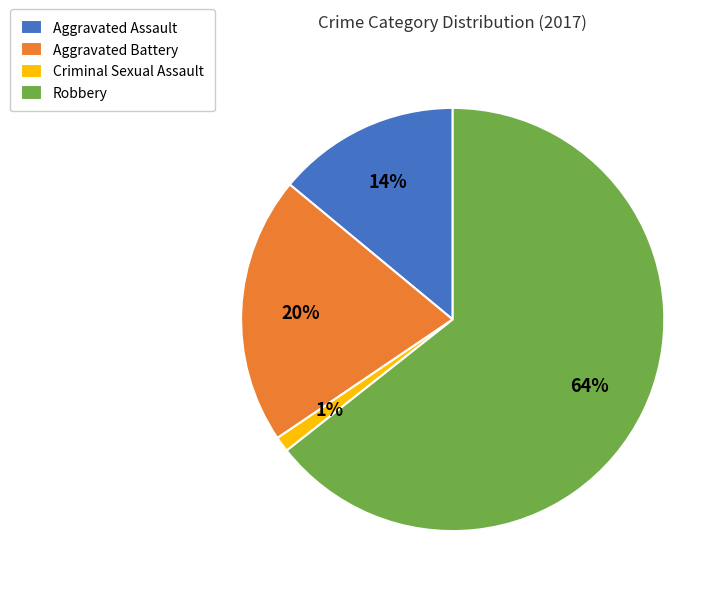

To the nearest percent, what percentage of the pie is Aggravated Assault?

14%